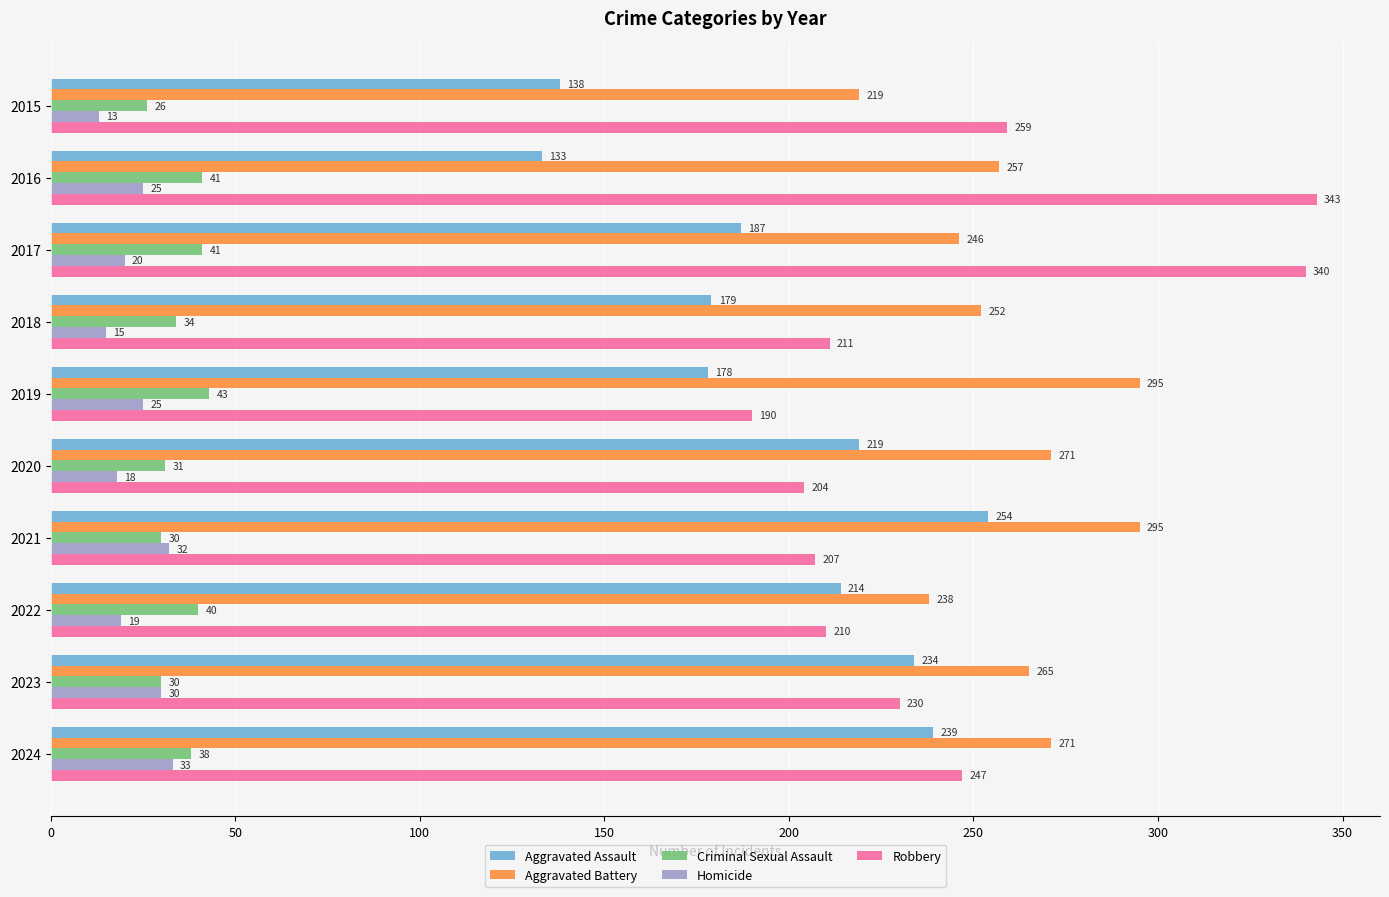

Which series has the largest total across all categories?

Aggravated Battery